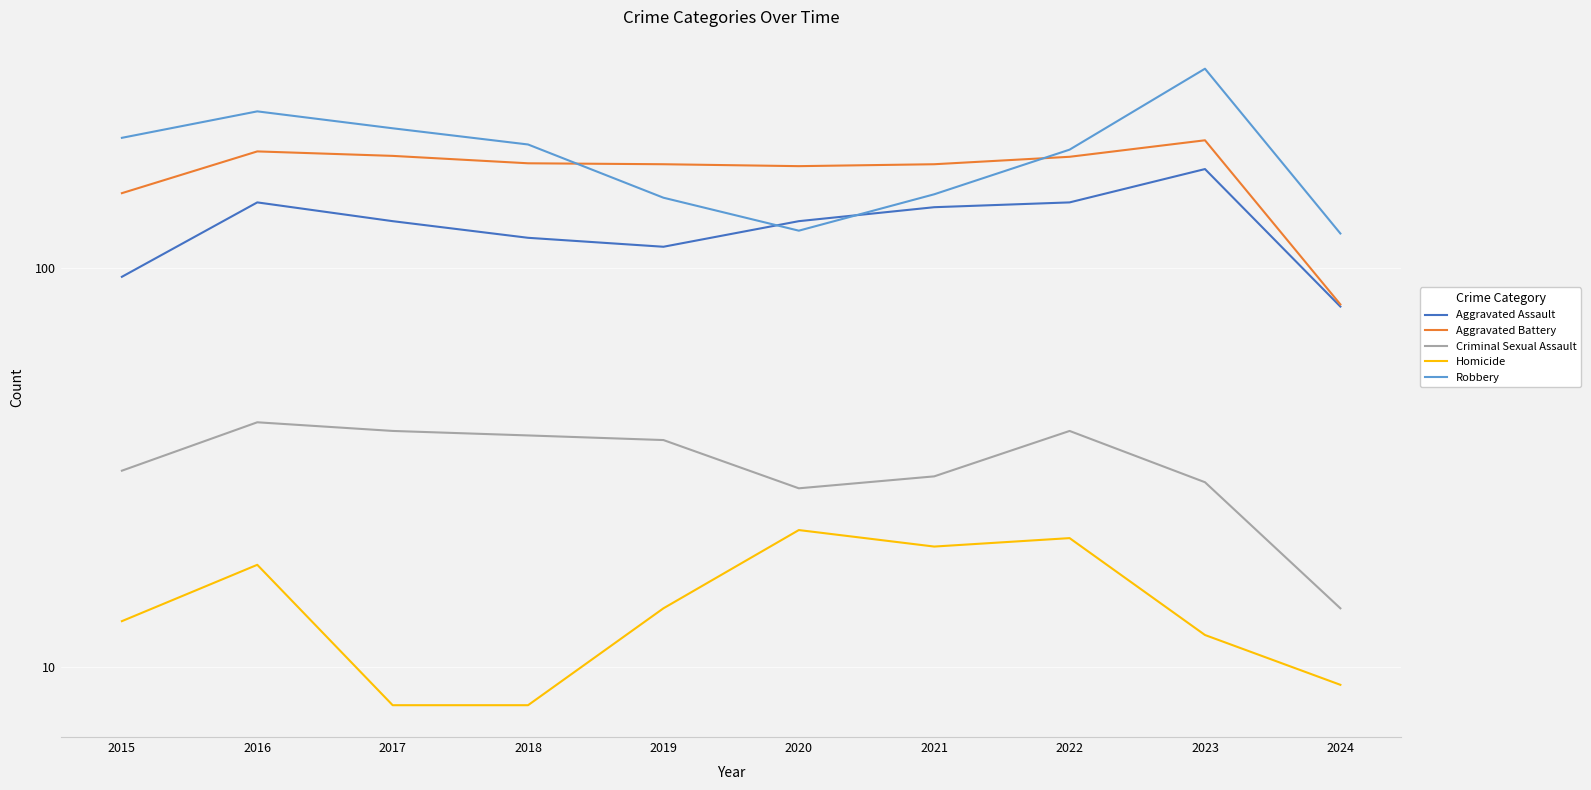

Is the value of Robbery at 2016 greater than the value of Aggravated Assault at 2021?

Yes